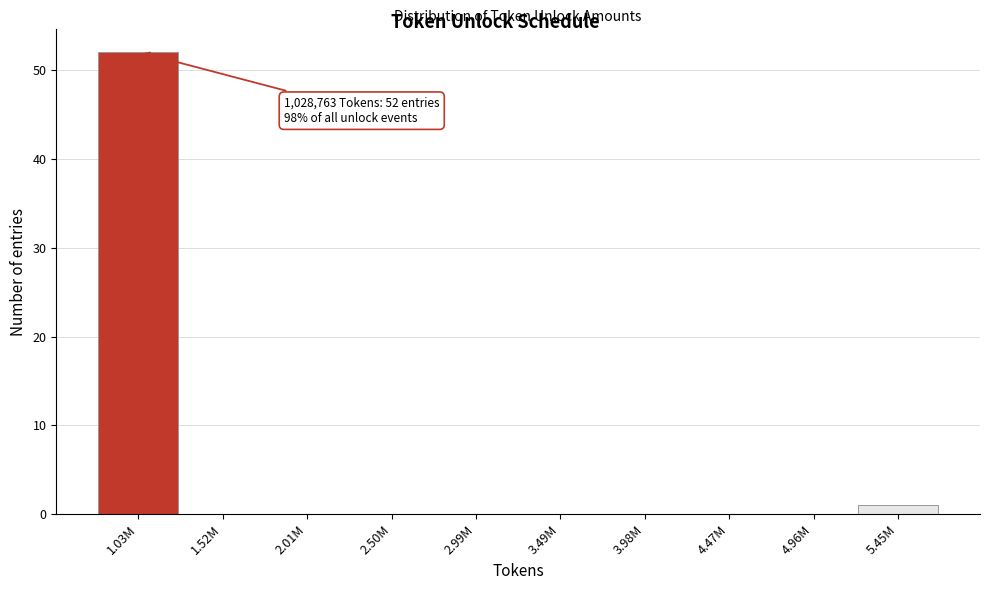

Reading left to right, what are all the values shown in this chart?

1.03M=52	1.52M=0	2.01M=0	2.50M=0	2.99M=0	3.49M=0	3.98M=0	4.47M=0	4.96M=0	5.45M=1